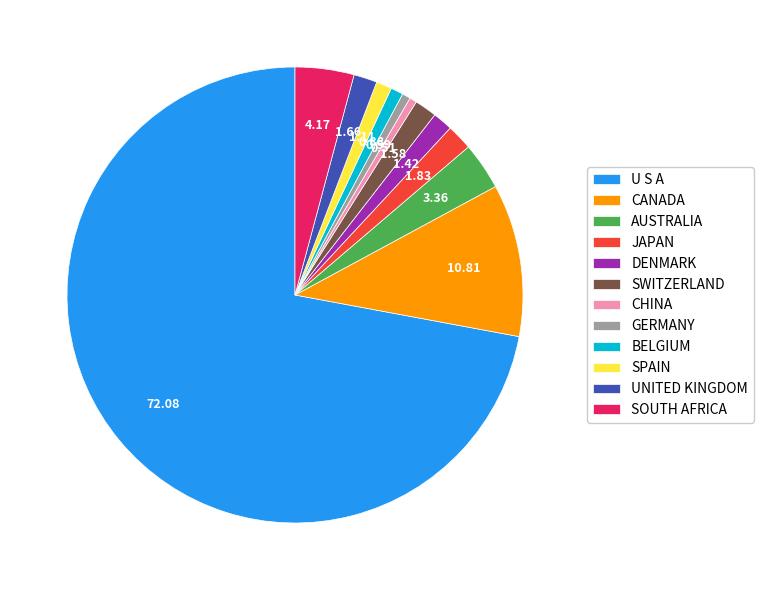

The U S A slice represents 59% of the pie. True or false?

False